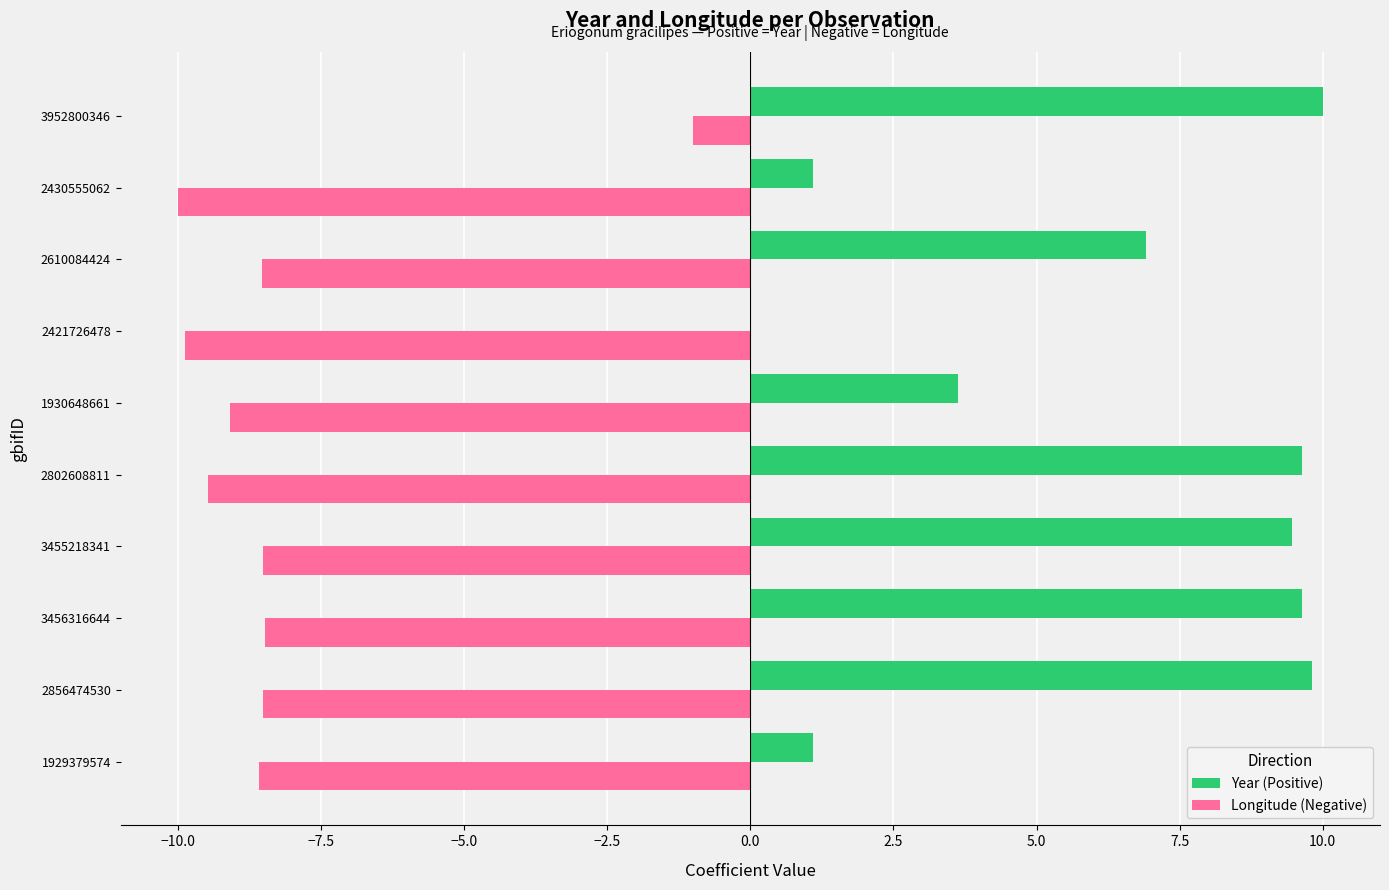

Which category has the highest value across all series?

3952800346